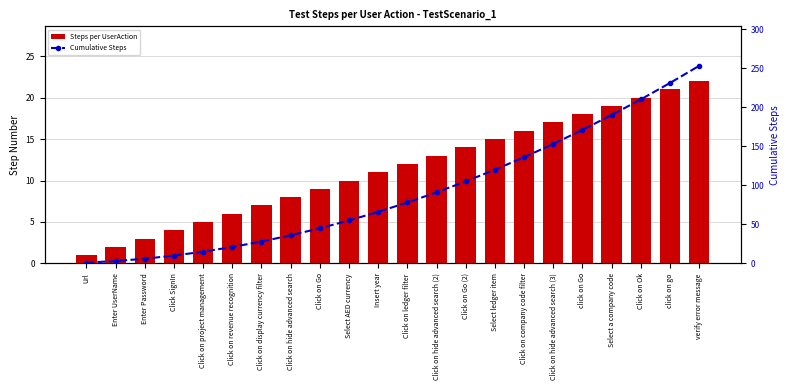

What is the maximum value for Steps per UserAction?

22